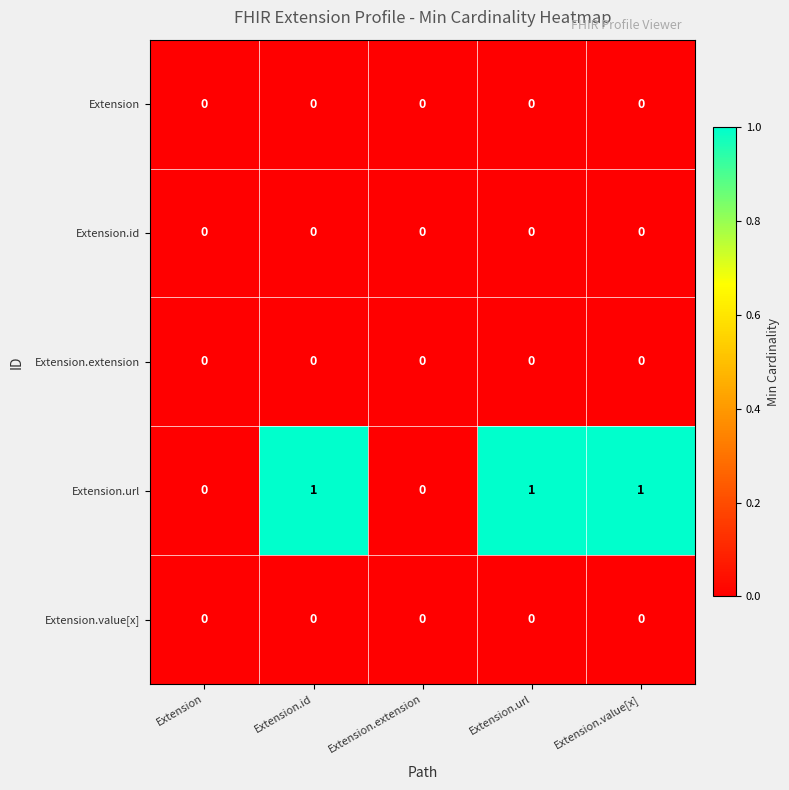

Reading left to right, transcribe all the data shown in this chart.

Extension: 0	0	0	0	0
Extension.id: 0	0	0	0	0
Extension.extension: 0	0	0	0	0
Extension.url: 0	1	0	1	1
Extension.value[x]: 0	0	0	0	0